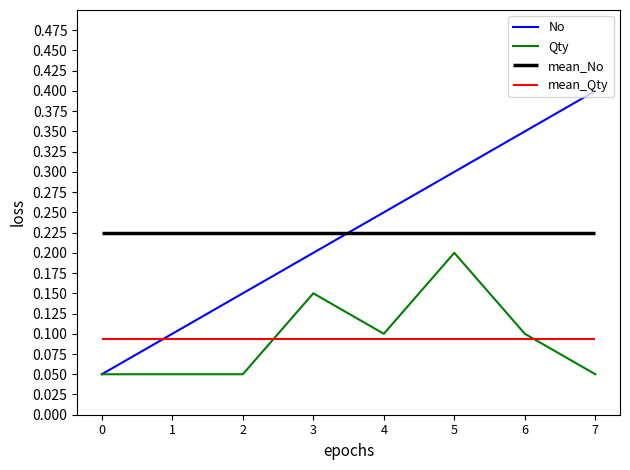

How many No values are between 0 and 1?

8